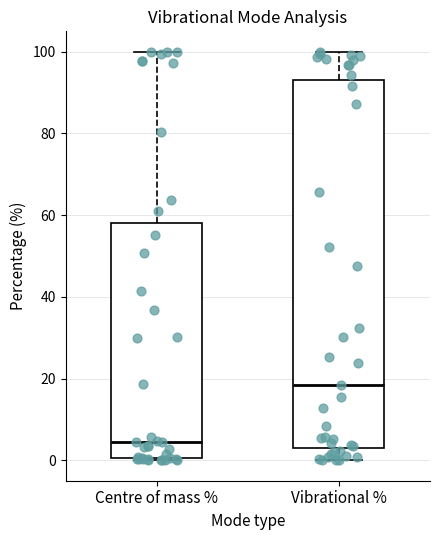

Where is the lower edge of the box for Vibrational % on the y-axis? The values are not printed on the chart, so give them approximately, as read against the axis.

2